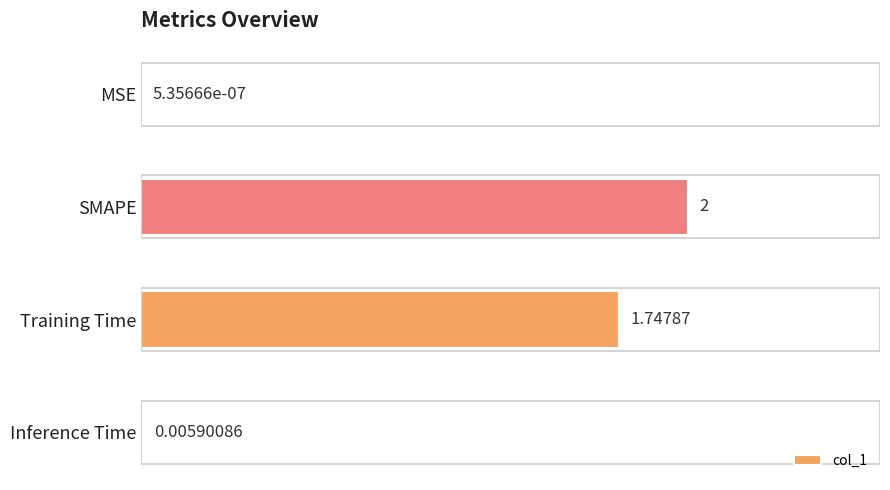

Which category has the highest value across all series?

SMAPE